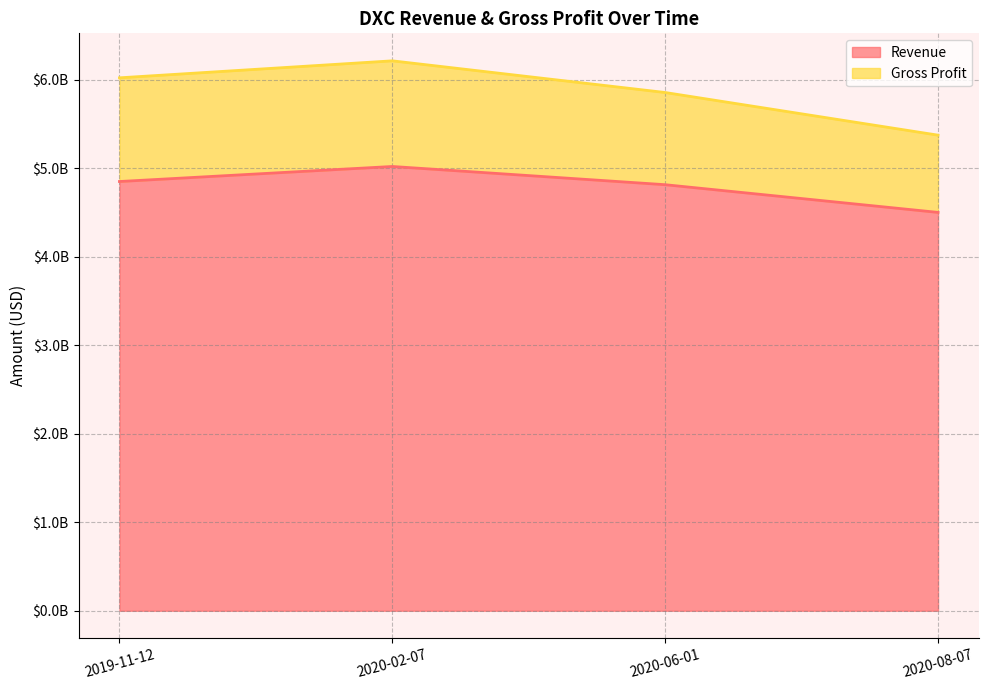

The value of Gross Profit at 2019-11-12 is 10157035407. True or false?

False